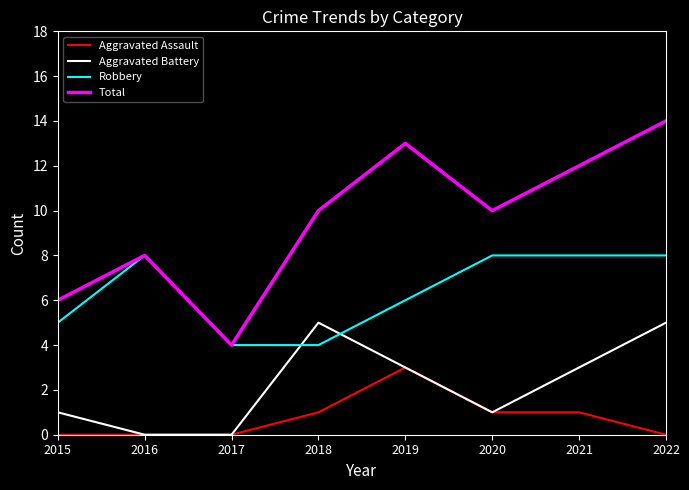

True or false: Aggravated Battery and Total cross at least once.

False